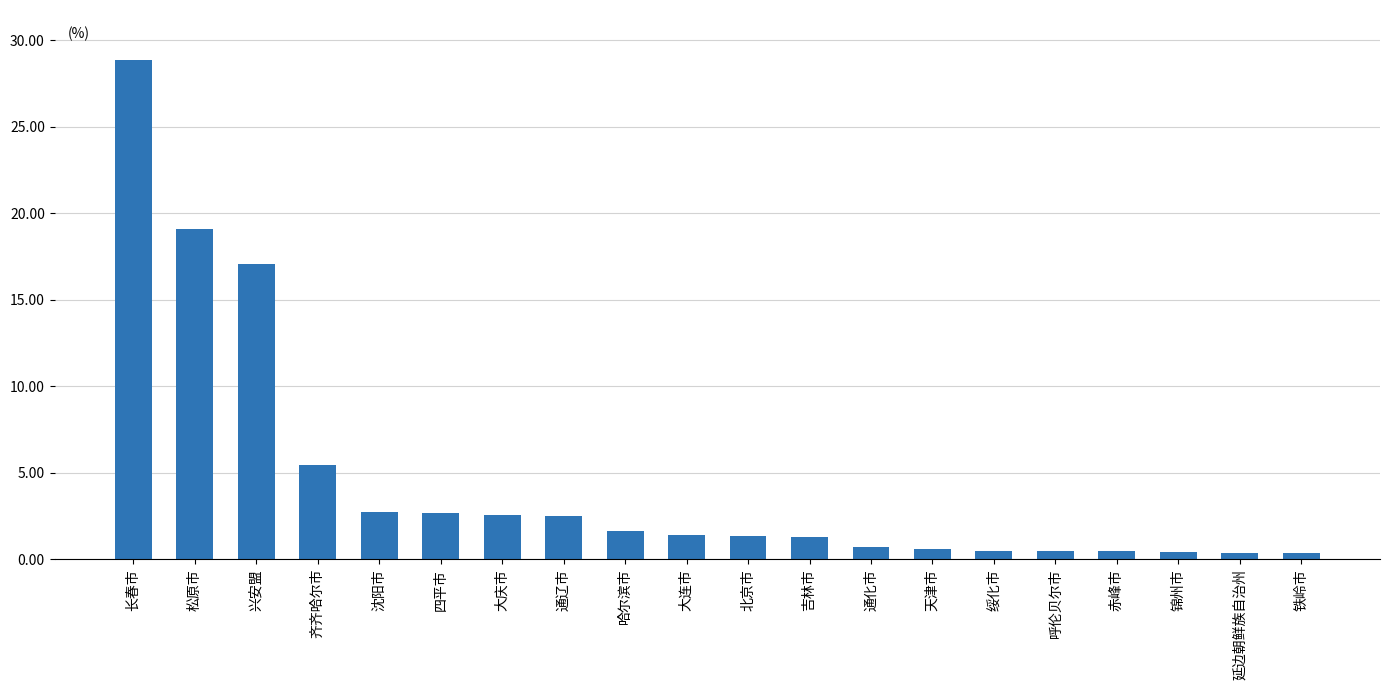

What is the average value?

4.5